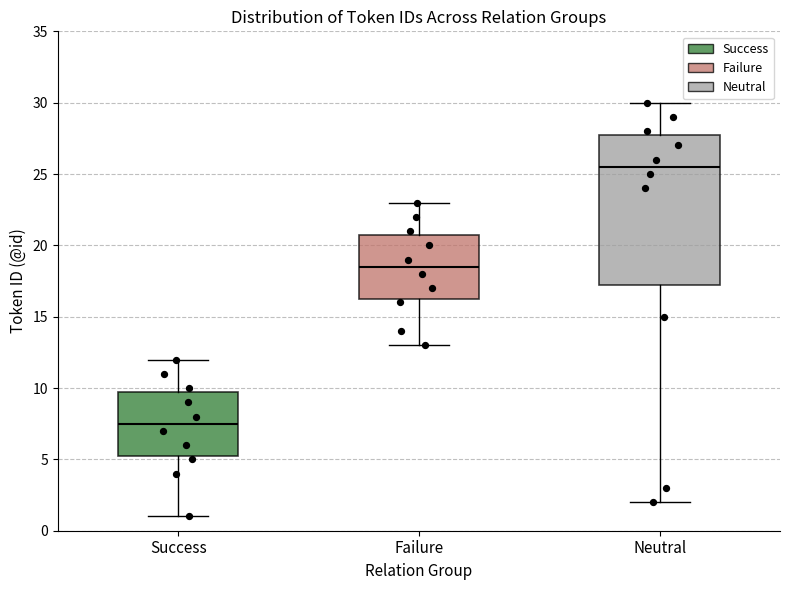

Reading left to right, read every box against the y-axis: the position of its median line, the range the box covers, and the ends of its whiskers. The values are not printed on the chart, so give them approximately, as read against the axis.

Success: median 7.5, box 5.5 to 10.0, whiskers 1.0 to 12.0
Failure: median 18.5, box 16.5 to 21.0, whiskers 13.0 to 23.0
Neutral: median 25.5, box 17.5 to 28.0, whiskers 2.0 to 30.0